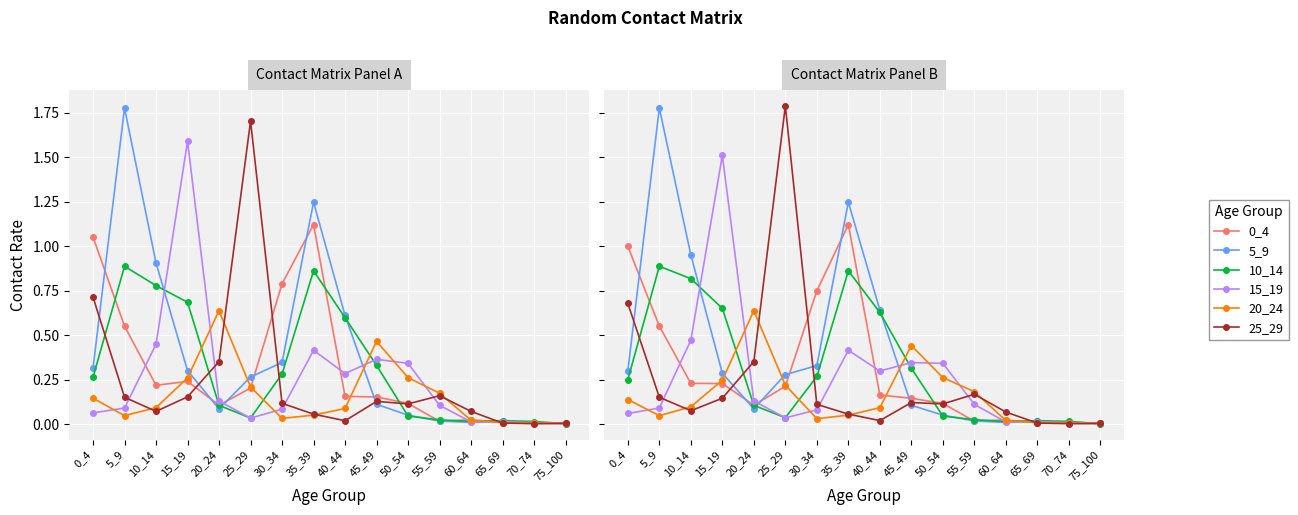

Rank the series by their maximum value, from highest to lowest.

25_29, 5_9, 15_19, 0_4, 10_14, 20_24